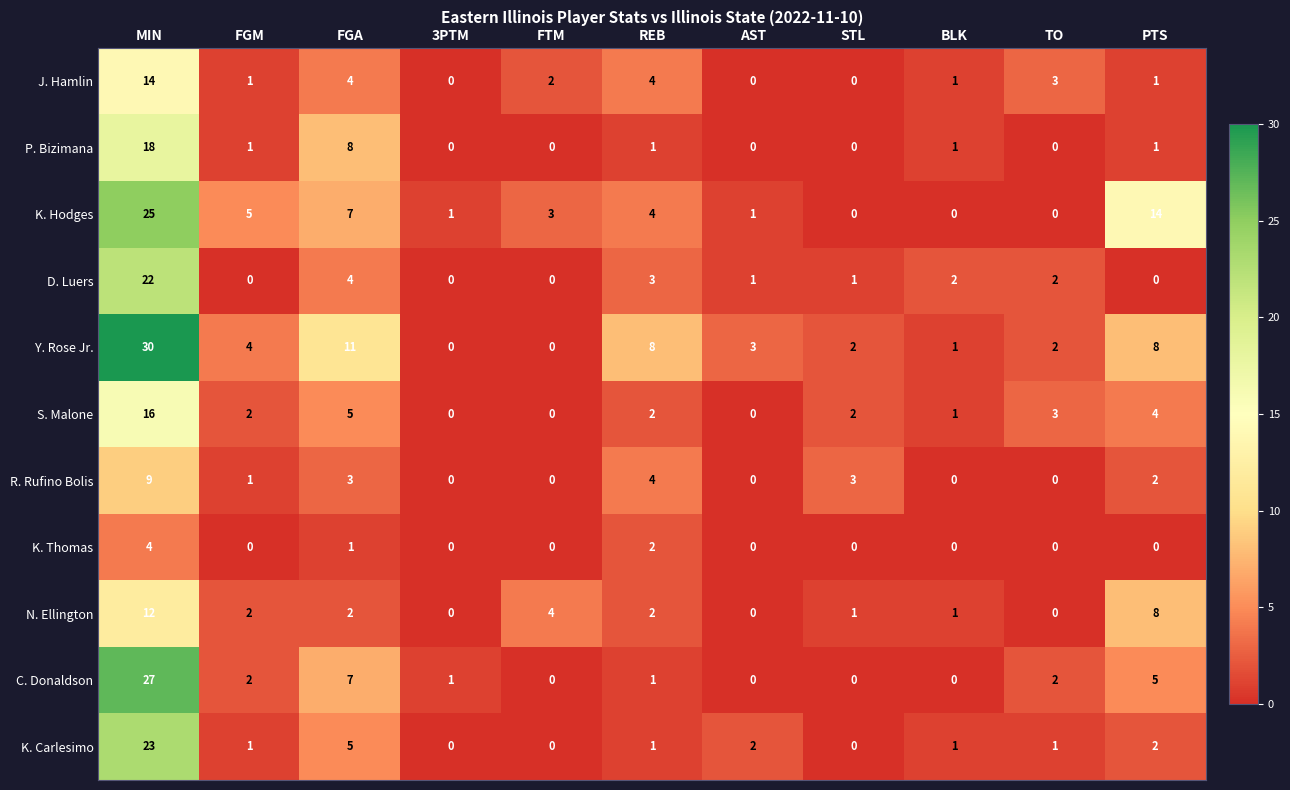

Rank the series by their maximum value, from highest to lowest.

Y. Rose Jr., C. Donaldson, K. Hodges, K. Carlesimo, D. Luers, P. Bizimana, S. Malone, J. Hamlin, N. Ellington, R. Rufino Bolis, K. Thomas